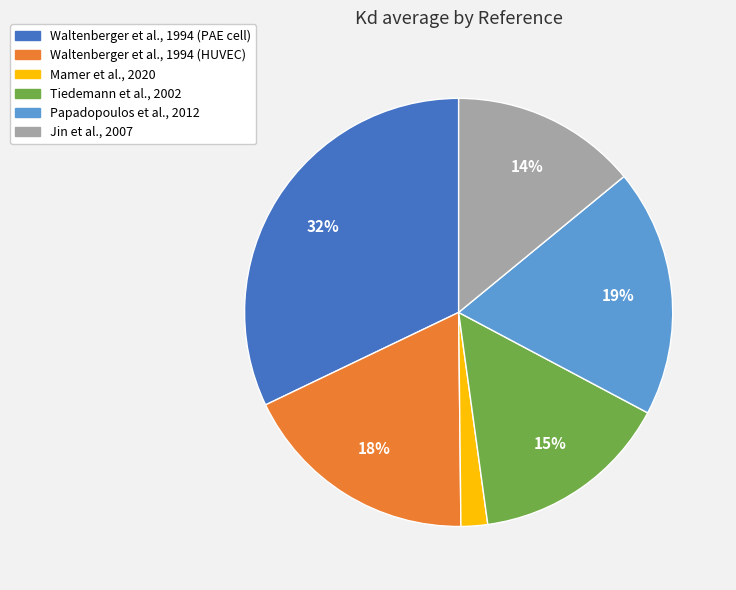

Is there any slice that represents more than half of the pie?

No